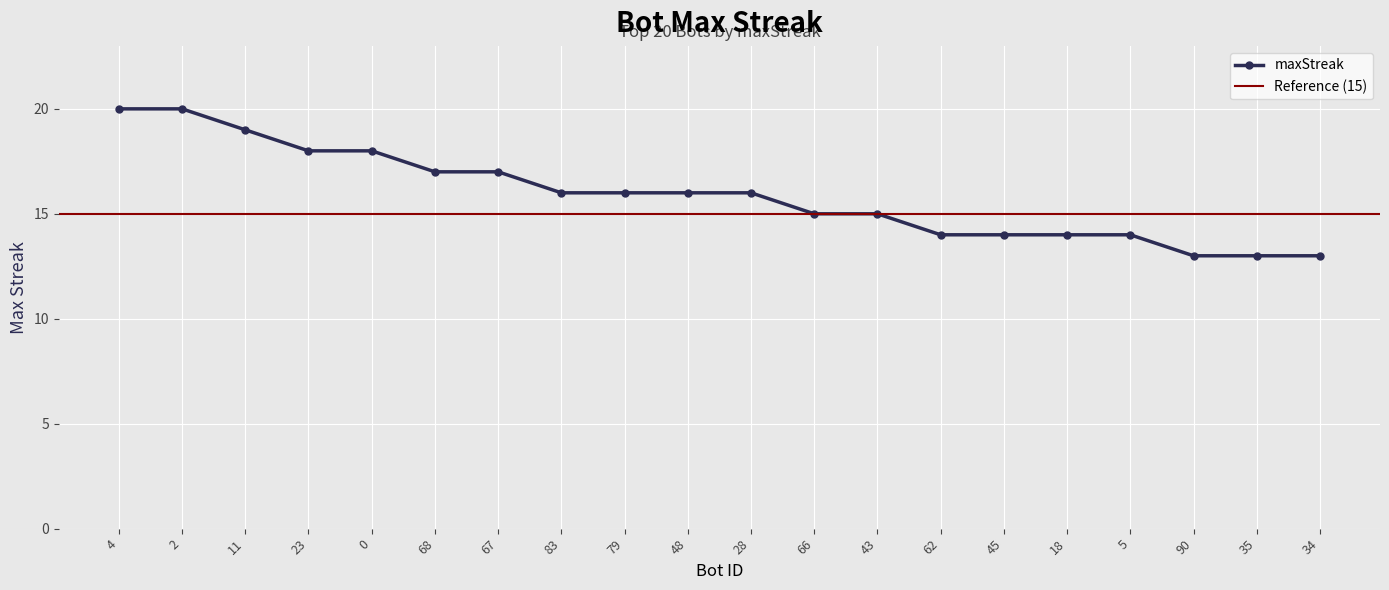

What is the label of the 9th point from the right?

66